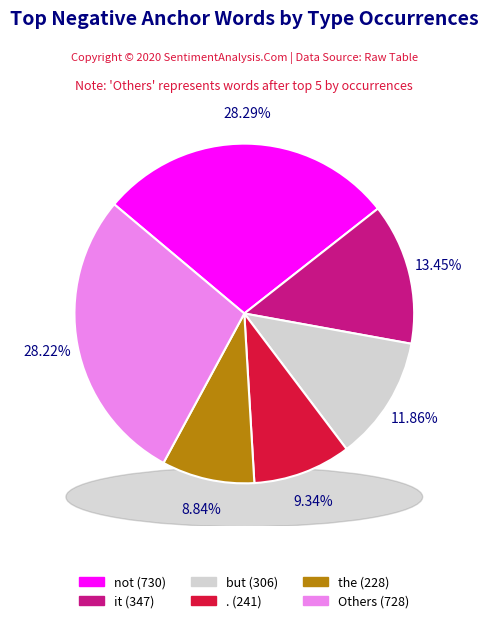

Is there any slice that represents more than half of the pie?

No